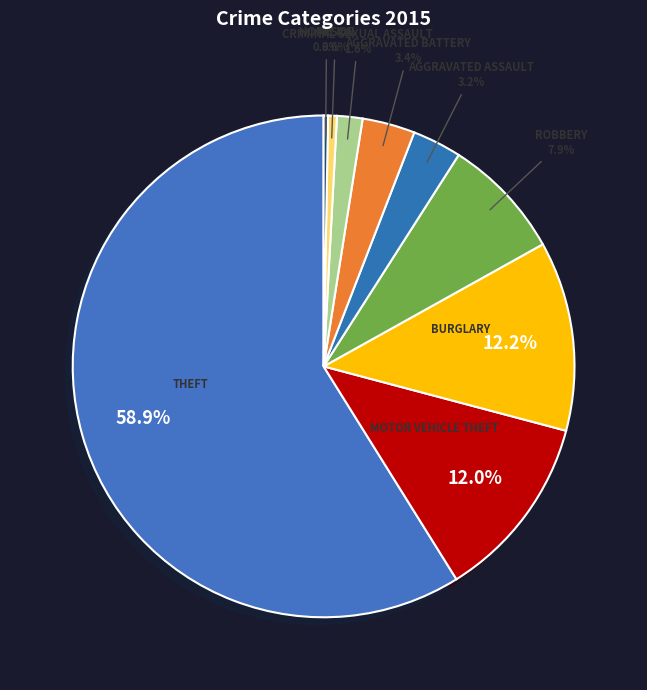

How many segments does this pie chart have?

9